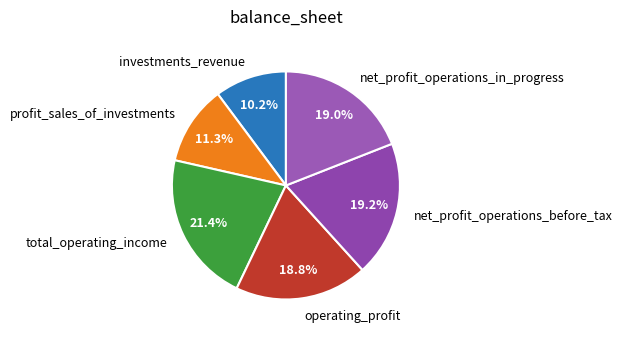

True or false: total_operating_income accounts for 36% of the total.

False